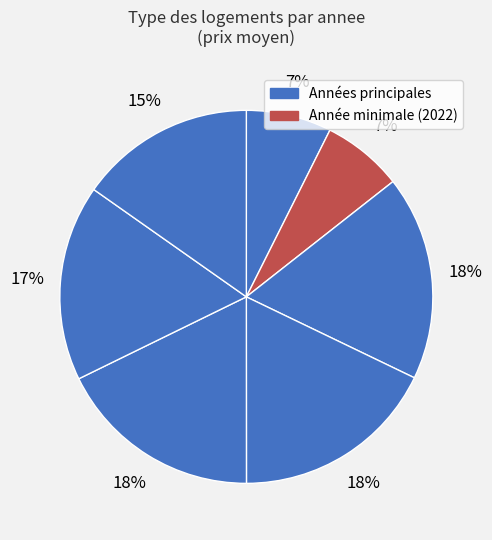

Count the number of slices in the pie.

7